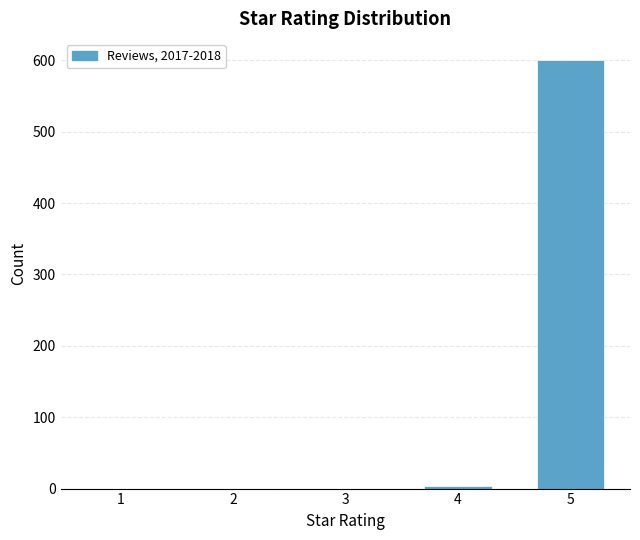

Reading left to right, list all the values displayed in this chart.

1=0	2=0	3=0	4=3	5=600